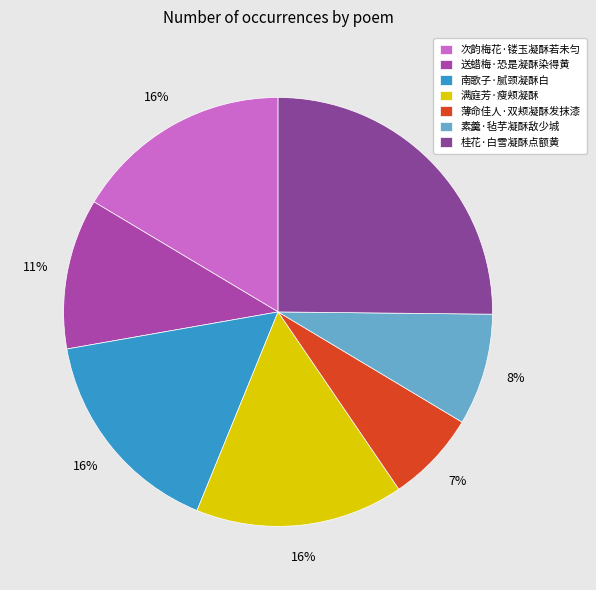

To the nearest percent, what is the difference between the largest and smallest slice percentages?

18%